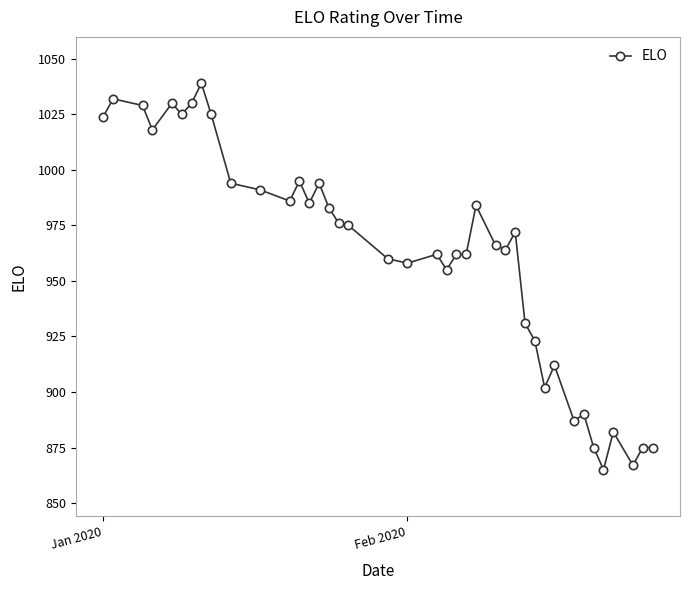

True or false: there are more than 0 points higher than both neighbors.

True